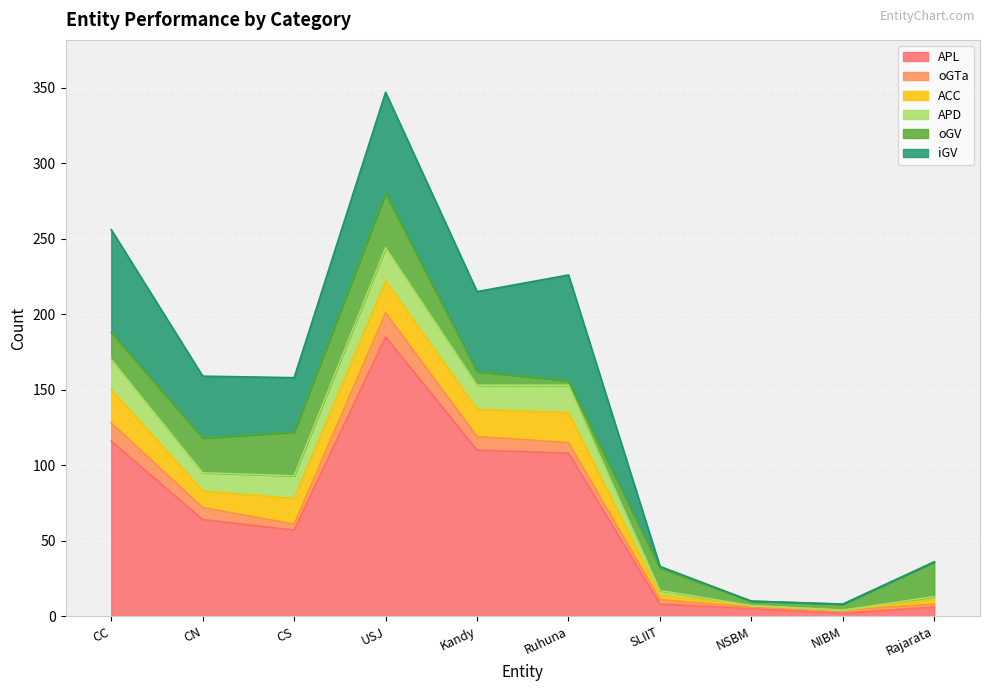

At which category does iGV reach its first local valley?

CS